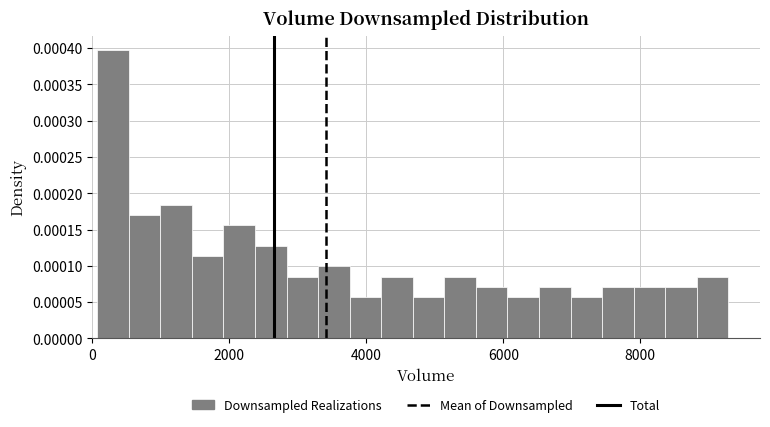

Around what value on the x-axis is the tallest bar? Give the approximate position of its centre, as read against the axis.

400